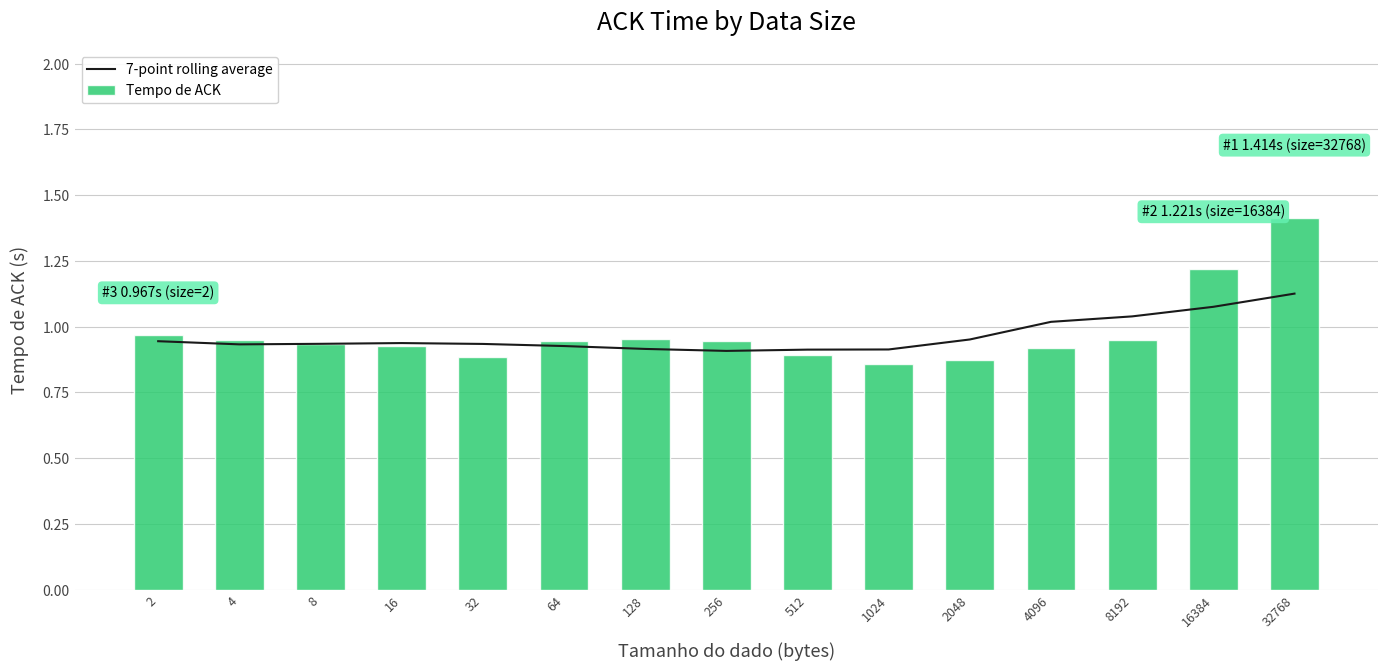

What is the maximum value shown in the chart?

1.4